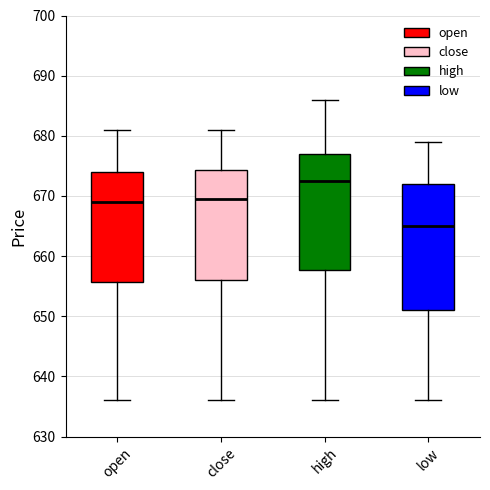

Reading left to right, transcribe this box plot: for each box, give where its median line is, the range the box spans, and where its two whiskers end, as read against the y-axis. The values are not printed on the chart, so give them approximately, as read against the axis.

open: median 669, box 656 to 674, whiskers 636 to 681
close: median 670, box 656 to 674, whiskers 636 to 681
high: median 673, box 658 to 677, whiskers 636 to 686
low: median 665, box 651 to 672, whiskers 636 to 679